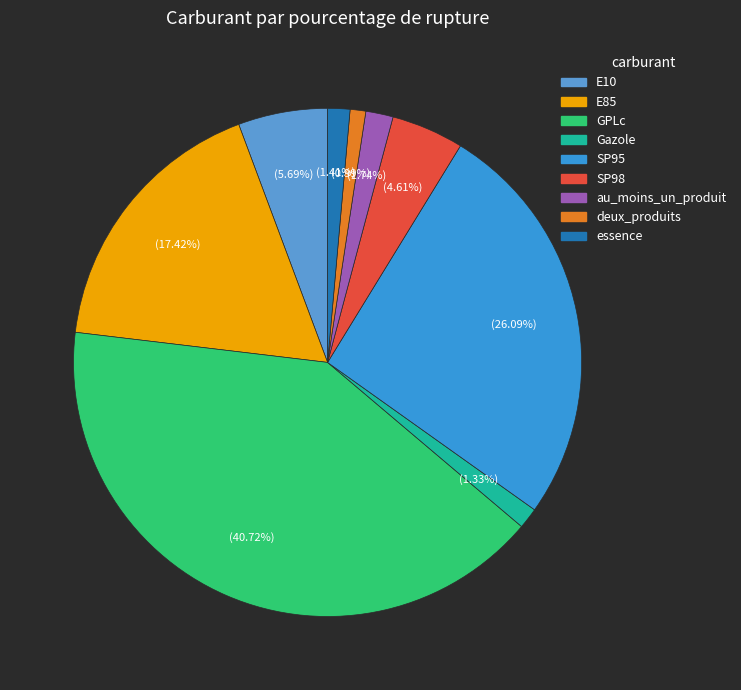

Count the number of slices in the pie.

9